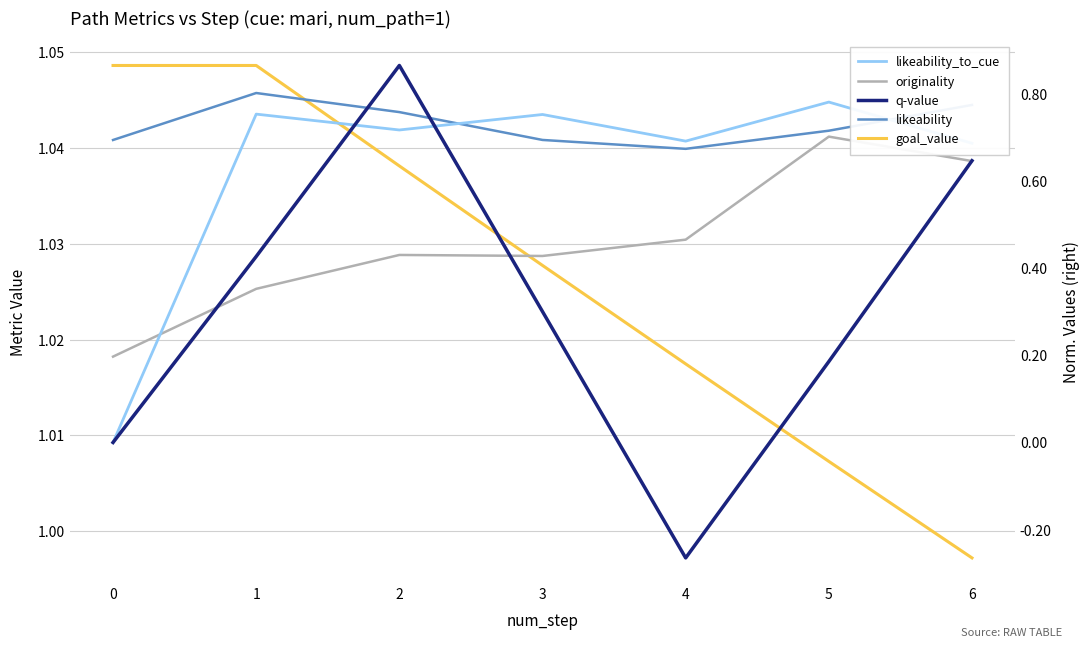

How many distinct data groups are displayed?

5